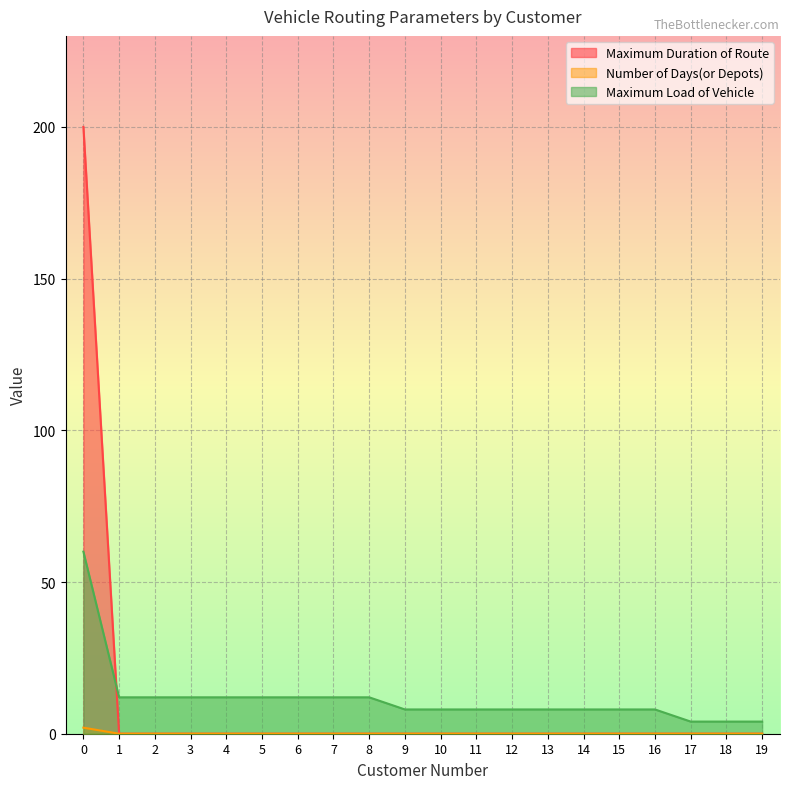

Count the Number of Days(or Depots) values in the range 0 to 1.

19